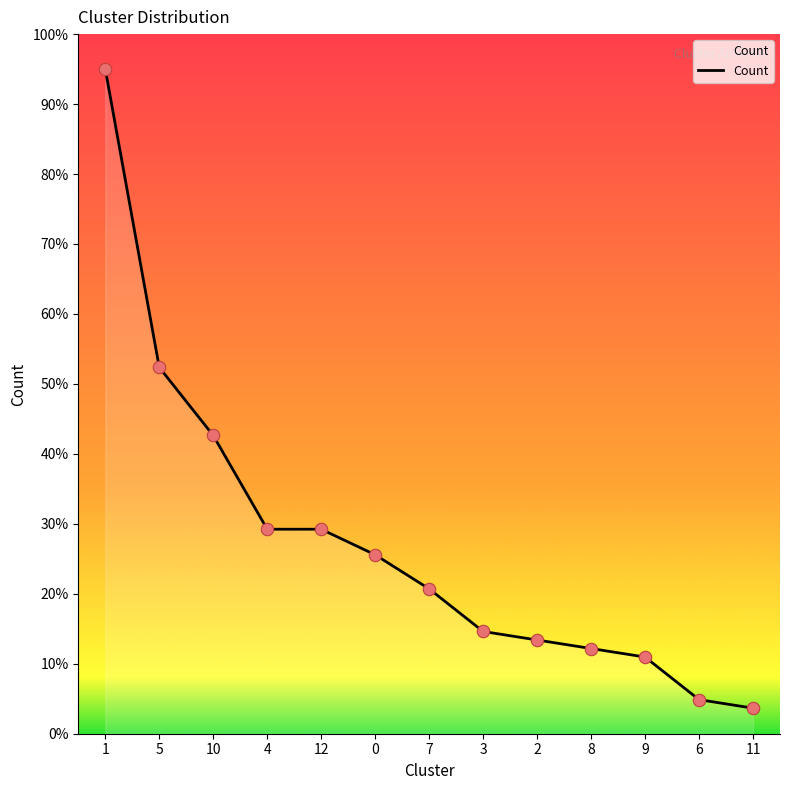

What is the ratio of the value at 1 to the value at 10?

2.2